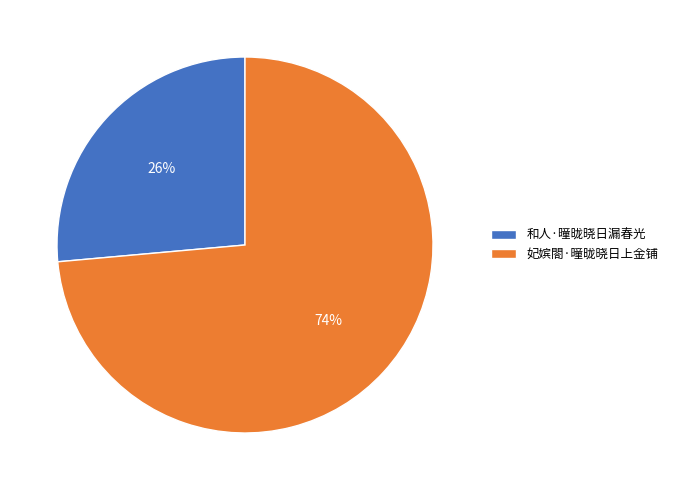

Which slice is the largest?

妃嫔閤·曈昽晓日上金铺